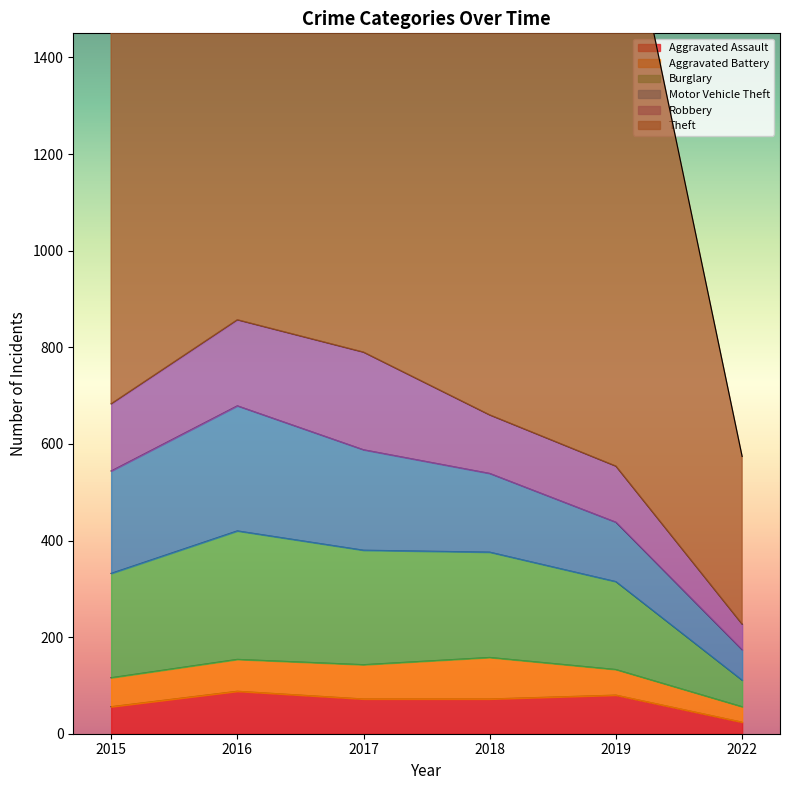

How many distinct data groups are displayed?

6